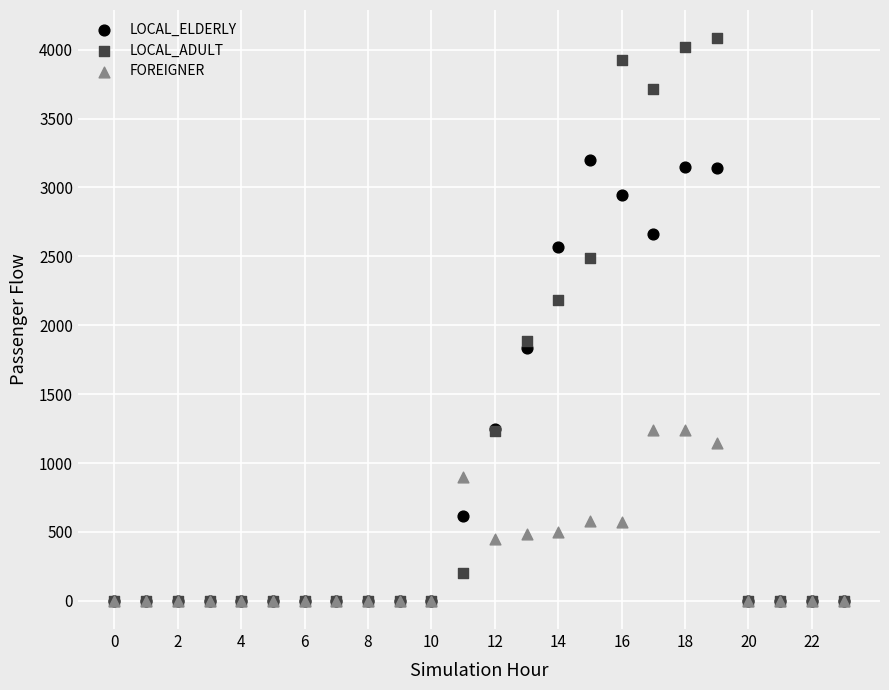

What are all the series names shown in the legend?

LOCAL_ELDERLY, LOCAL_ADULT, FOREIGNER